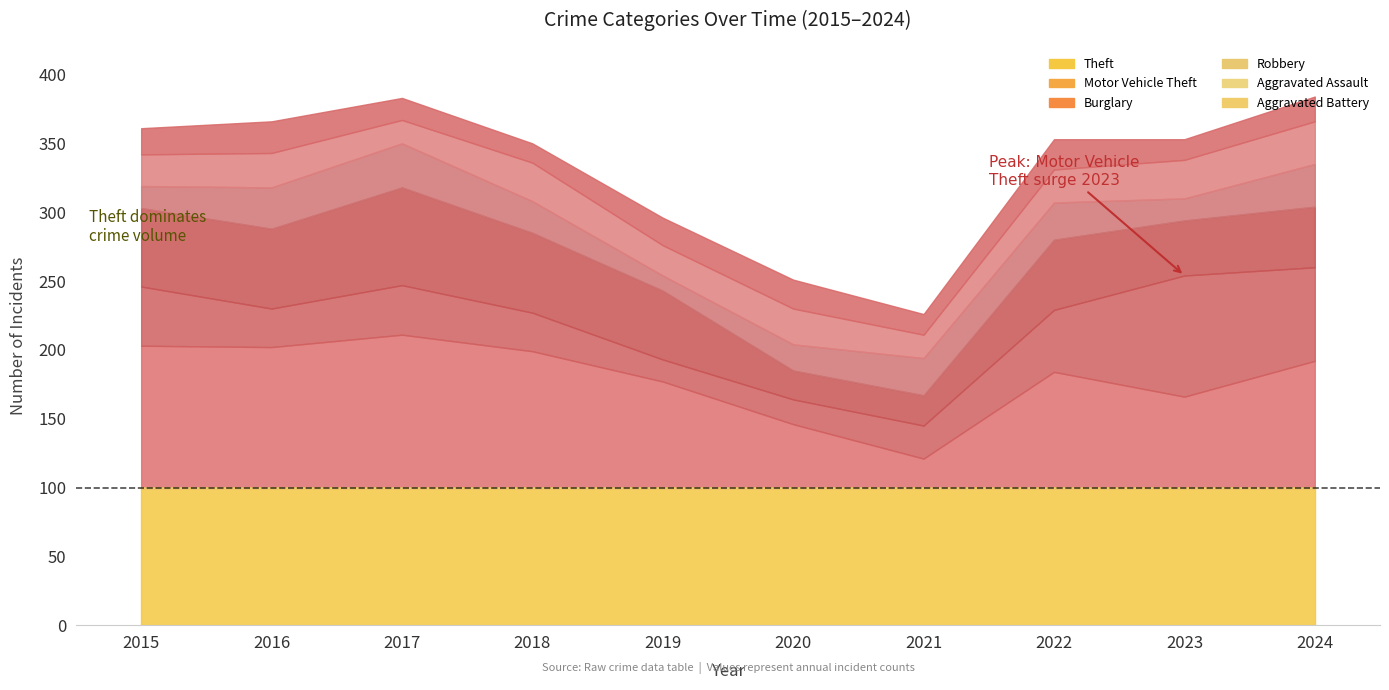

Read the Theft value at 2019, to the nearest 10.

180